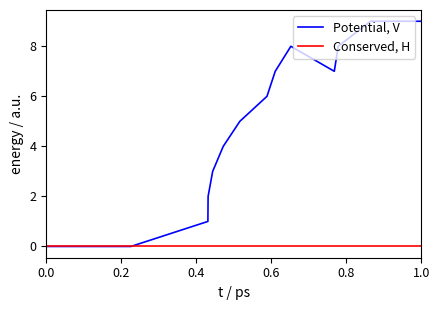

Rank the series by their maximum value, from lowest to highest.

Conserved, H, Potential, V